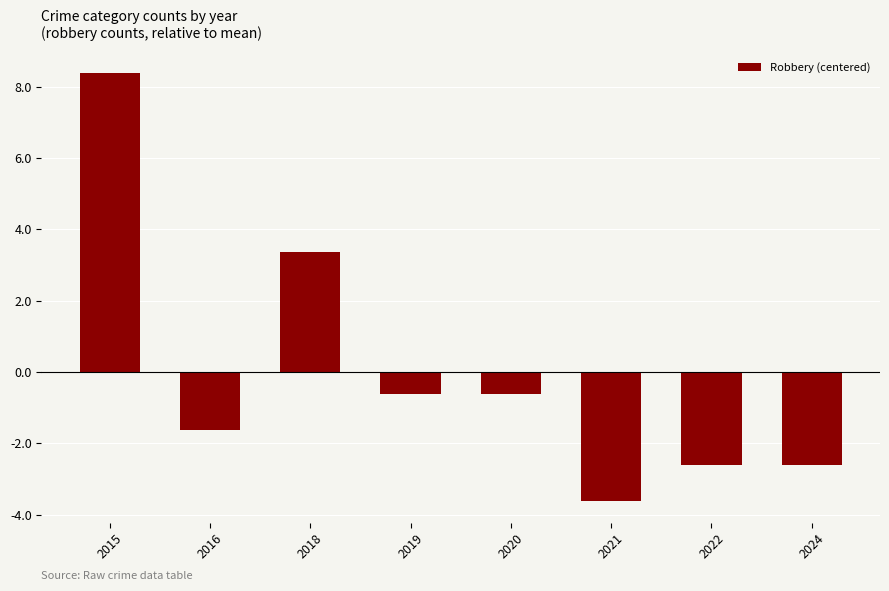

What is the sum of the values at 2024 and 2016?

-4.2